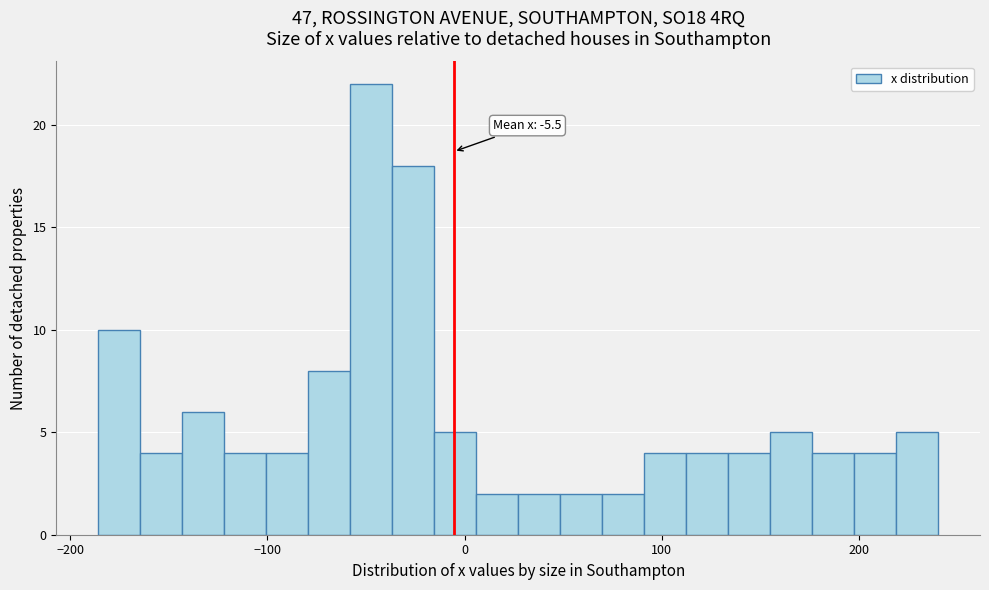

Around what value on the x-axis is the tallest bar? Give the approximate position of its centre, as read against the axis.

-50